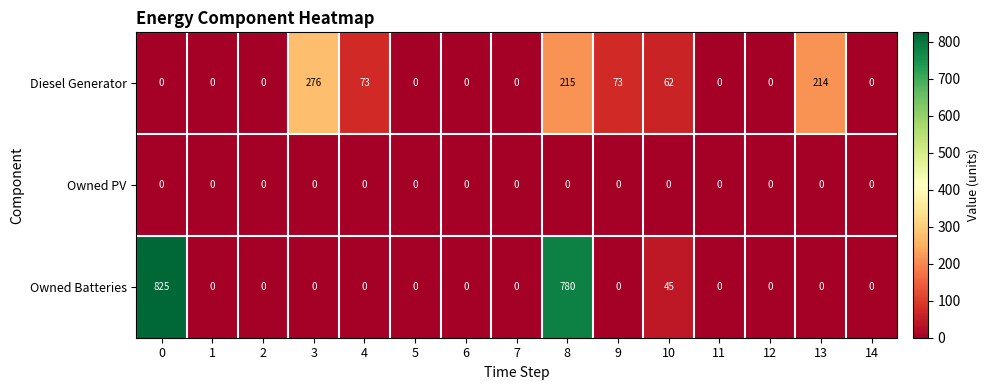

At which label is Owned Batteries closest to 412?

10